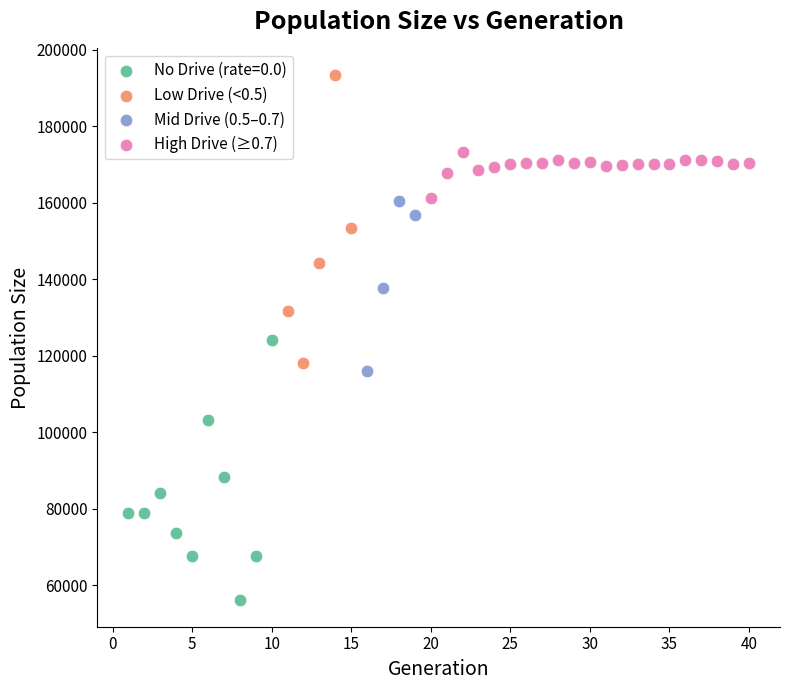

Which series reaches the minimum Y coordinate?

No Drive (rate=0.0)